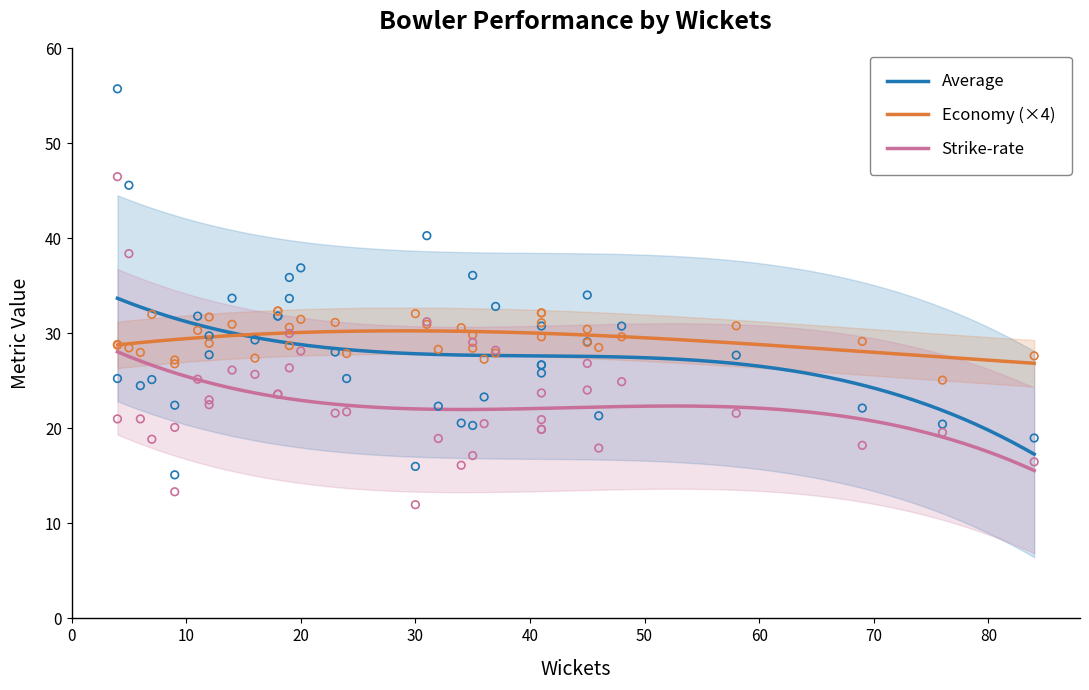

What are all the series names shown in the legend?

Average, Economy, Strike-rate